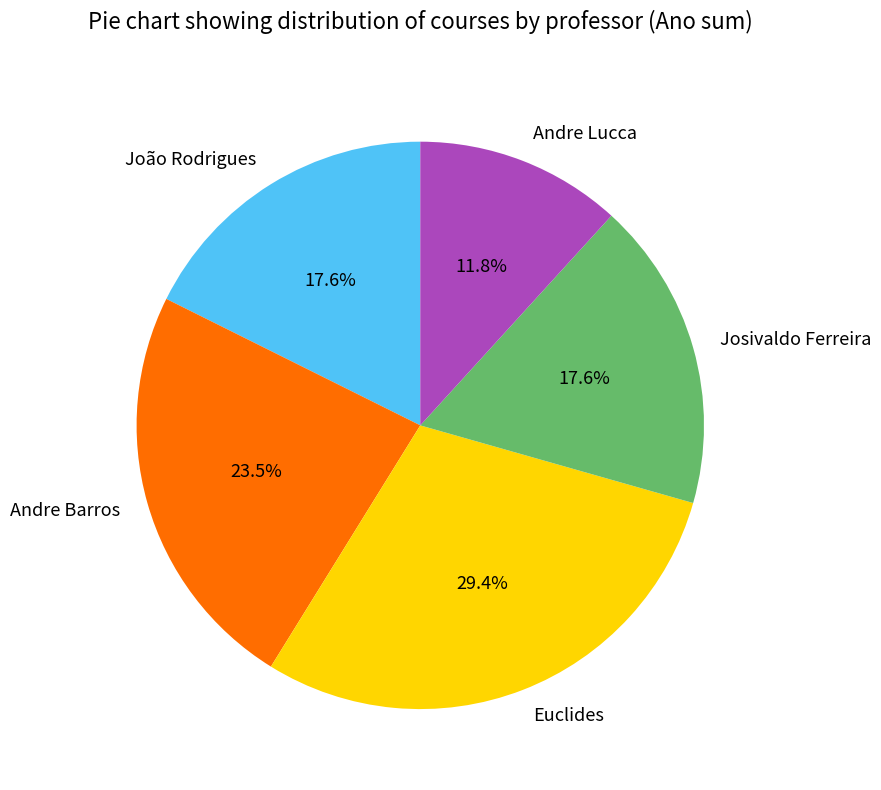

Do Josivaldo Ferreira and João Rodrigues together represent more than half of the pie?

No